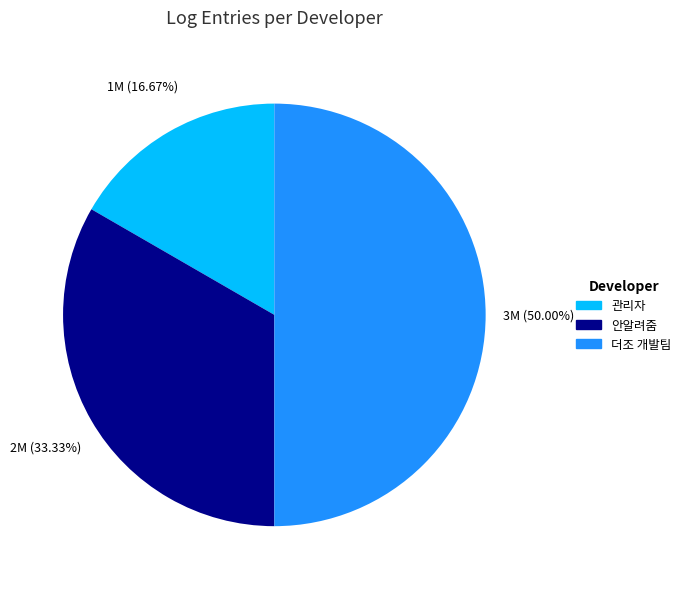

Which slice is the smallest?

관리자